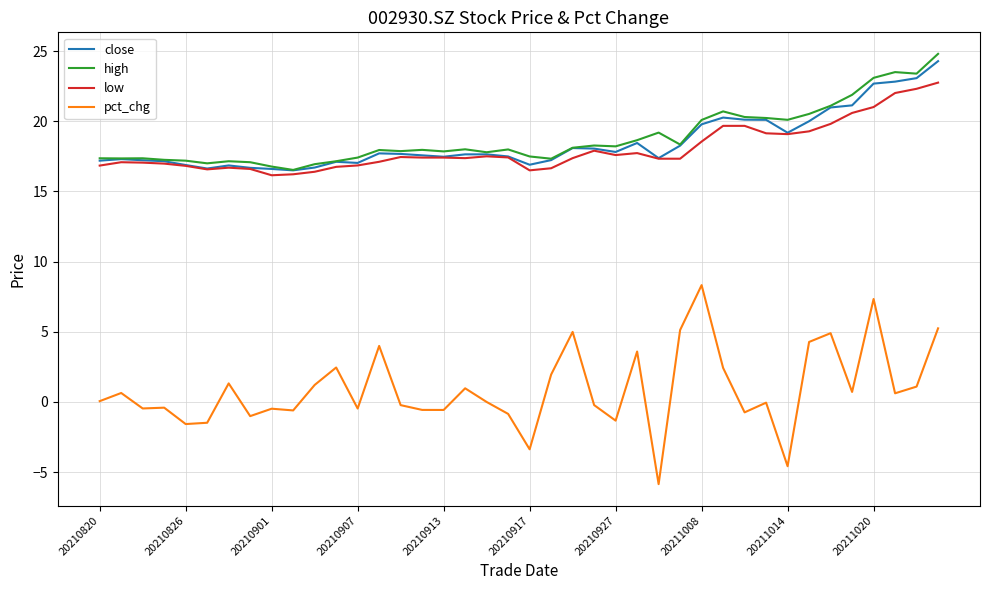

What is the smallest value displayed?

-5.9